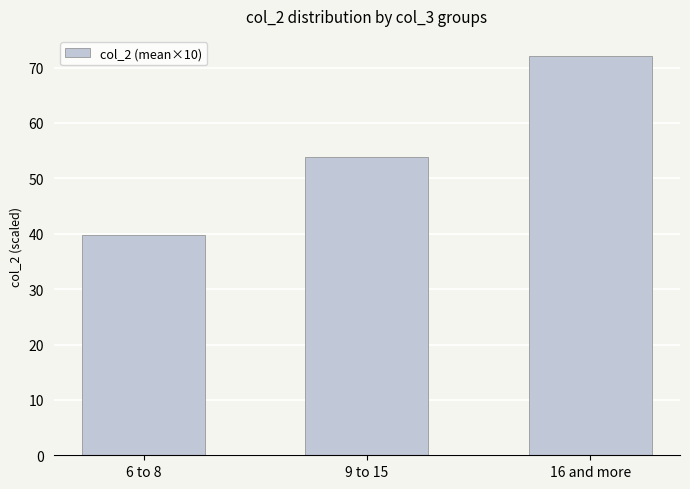

What is the label of the 1st bar from the right?

16 and more